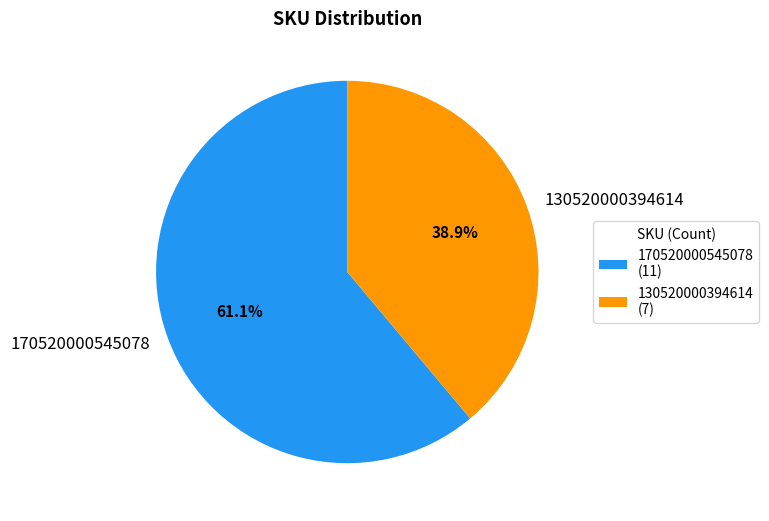

The 170520000545078 slice represents 61% of the pie. True or false?

True